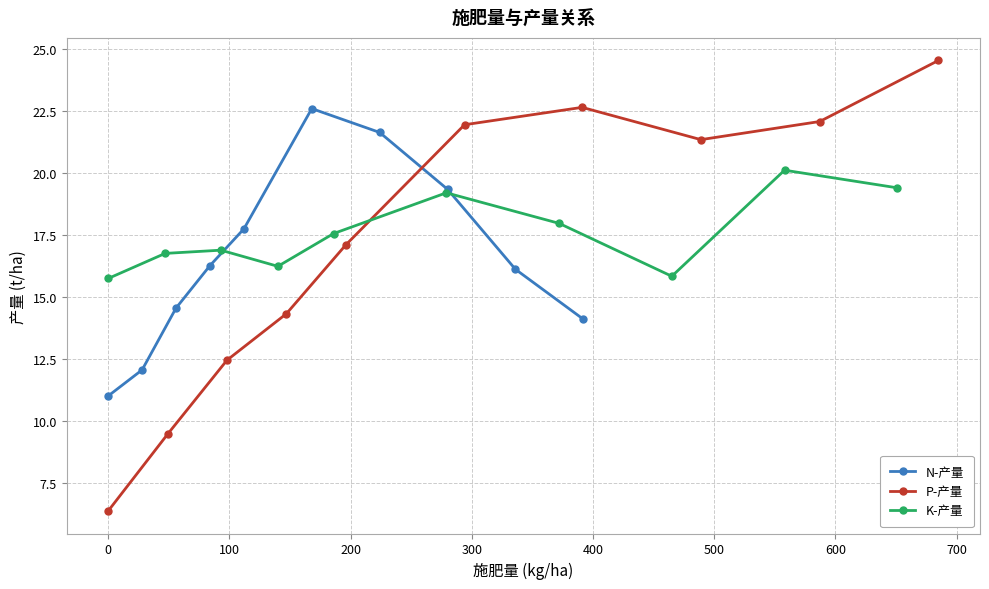

What is the lowest value of the K-产量 series?

15.8